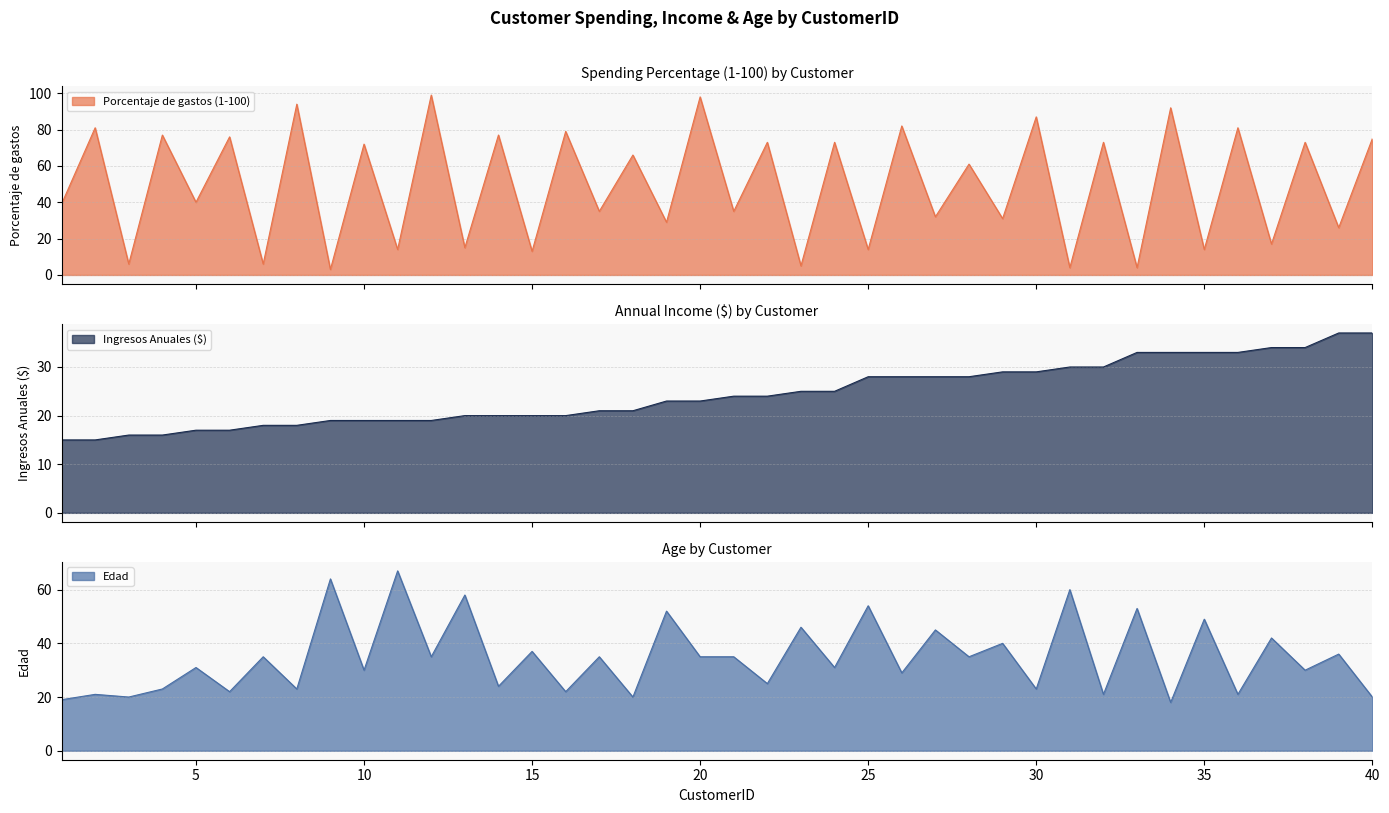

Is it true that Edad equals 71 at 19?

False